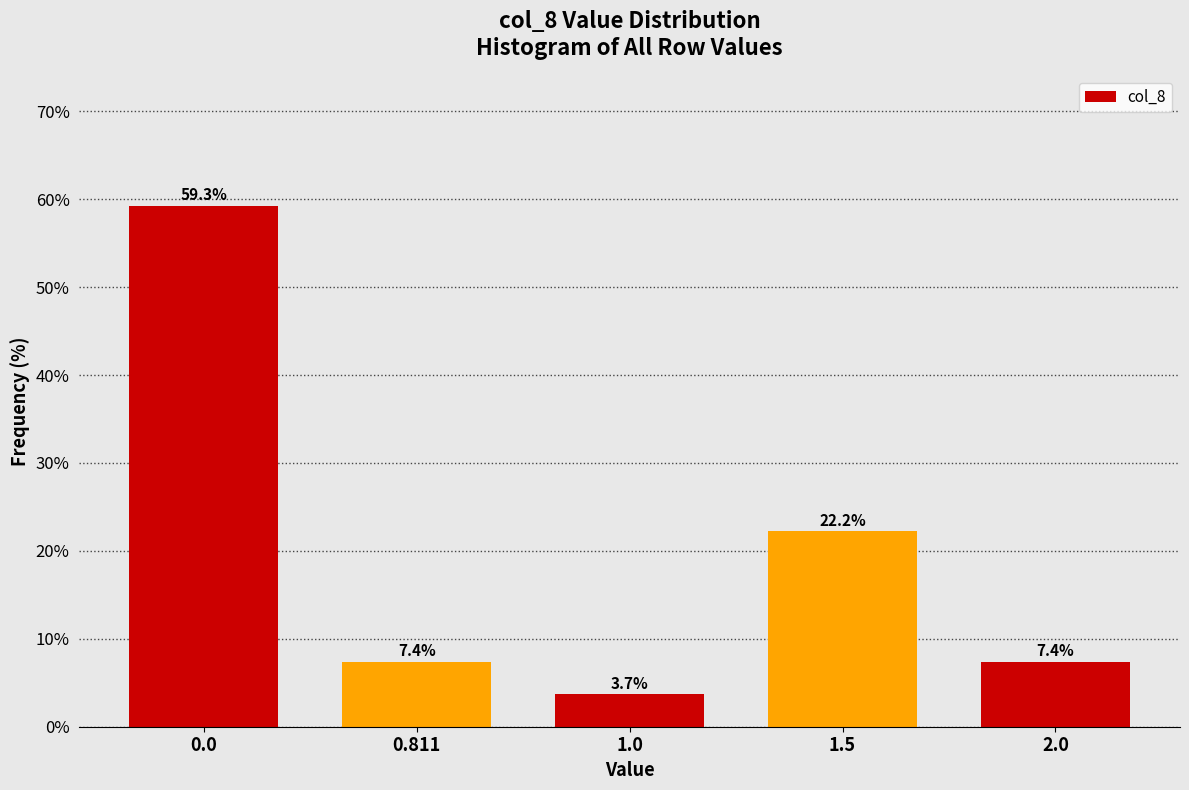

Reading left to right, extract all data points from this chart.

59.3	7.4	3.7	22.2	7.4